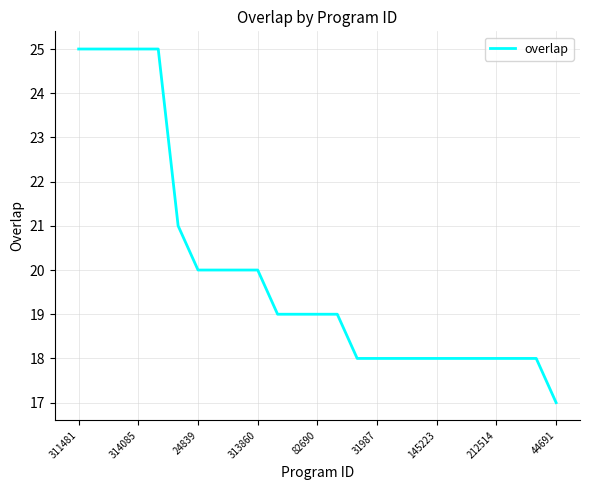

What is the minimum value shown in the chart?

17